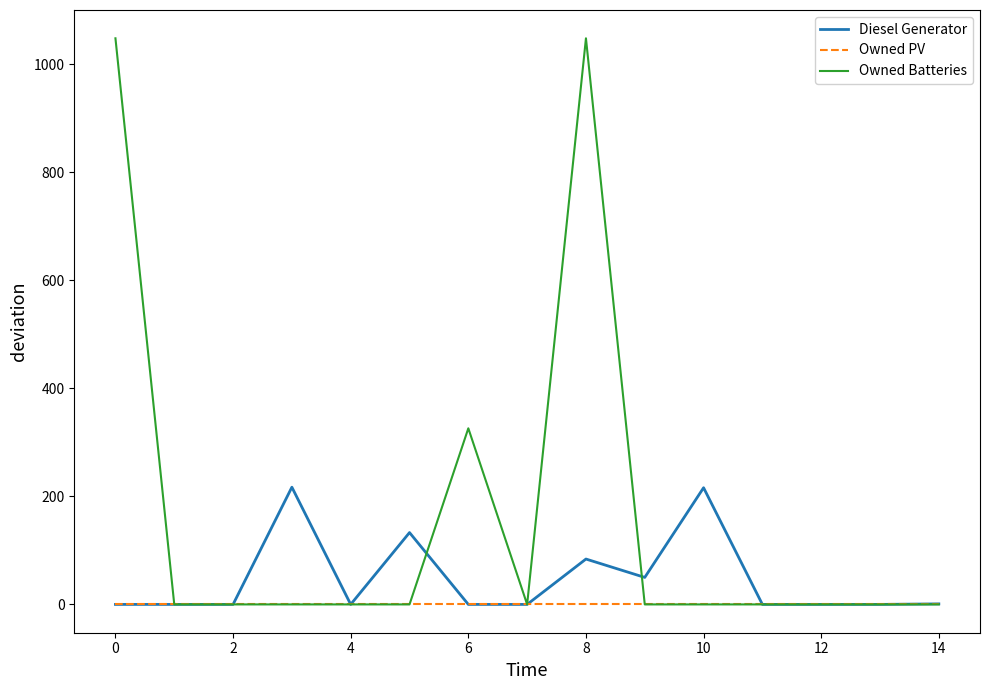

Does the chart display data point markers on the line(s)?

No